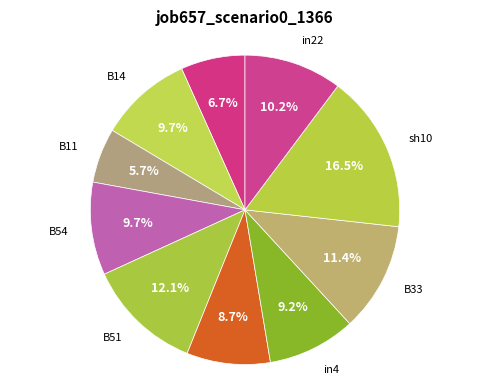

Which category has the biggest portion of the pie?

sh10